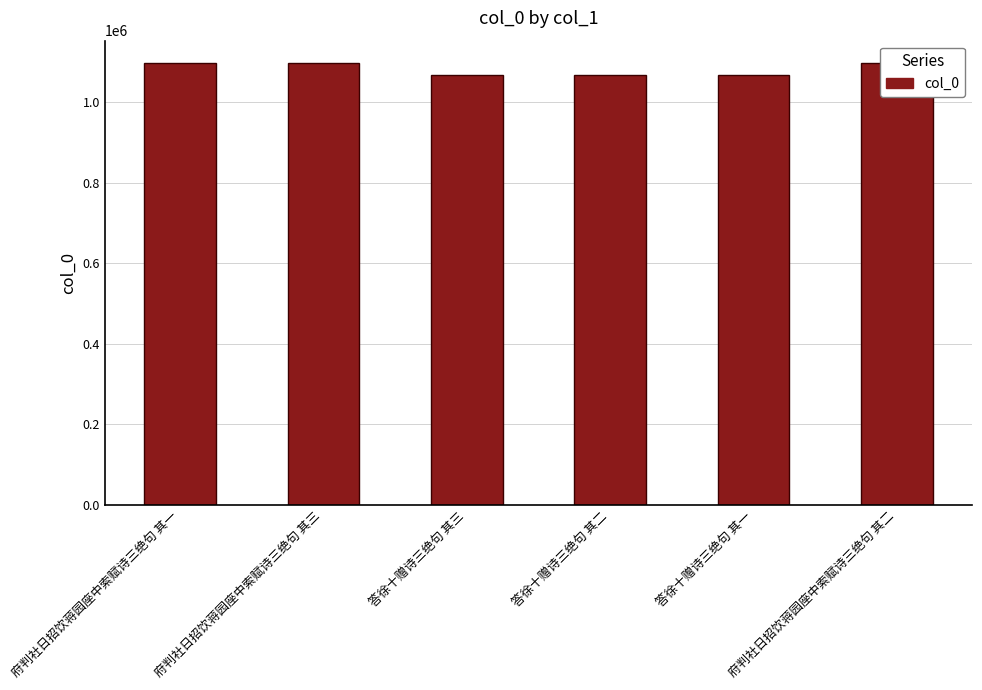

What is the difference between the values at 府判社日招饮蒋园座中索赋诗三绝句 其一 and 答徐十赠诗三绝句 其二?

29724